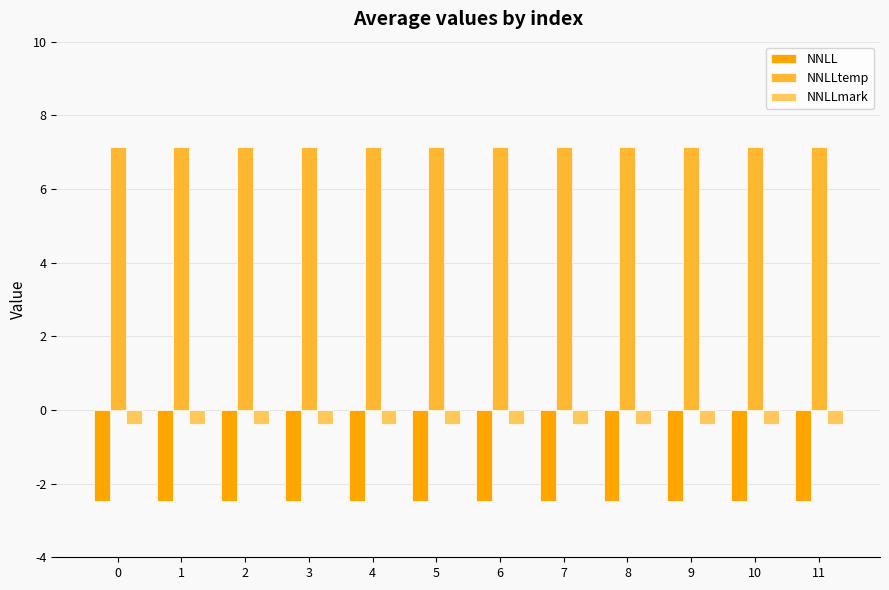

How many categories are shown in the chart?

12